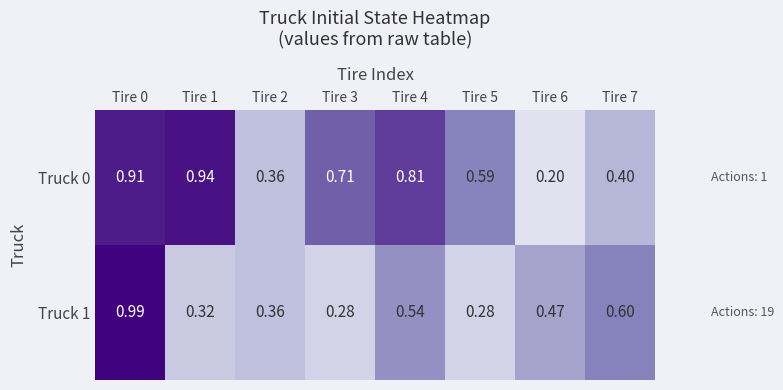

What is the spread (max minus min) of values at Tire 3?

0.4